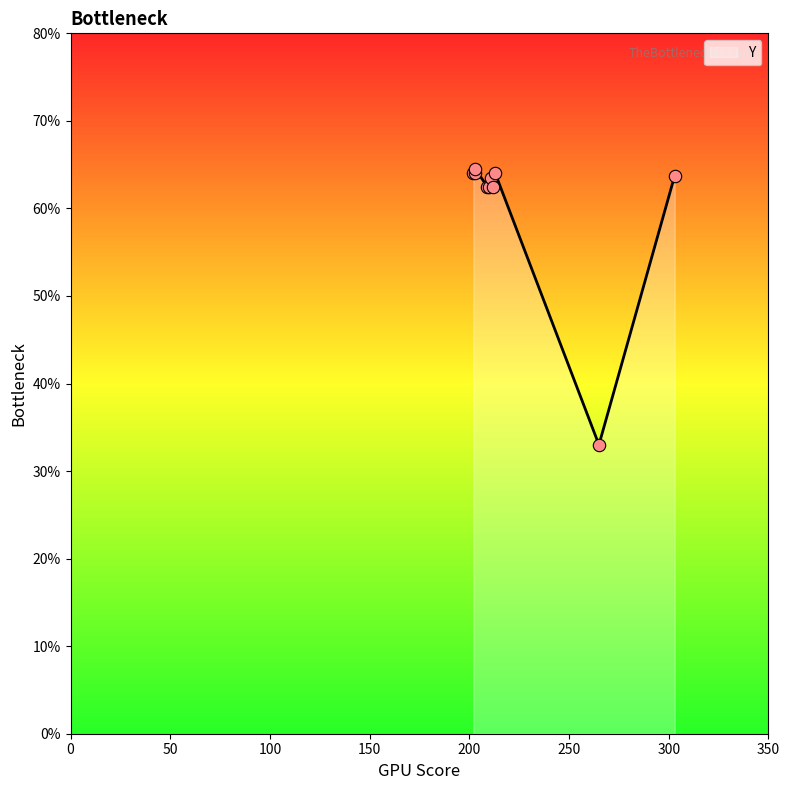

Approximately how many times larger is the value at 211 compared to 212?

1.0